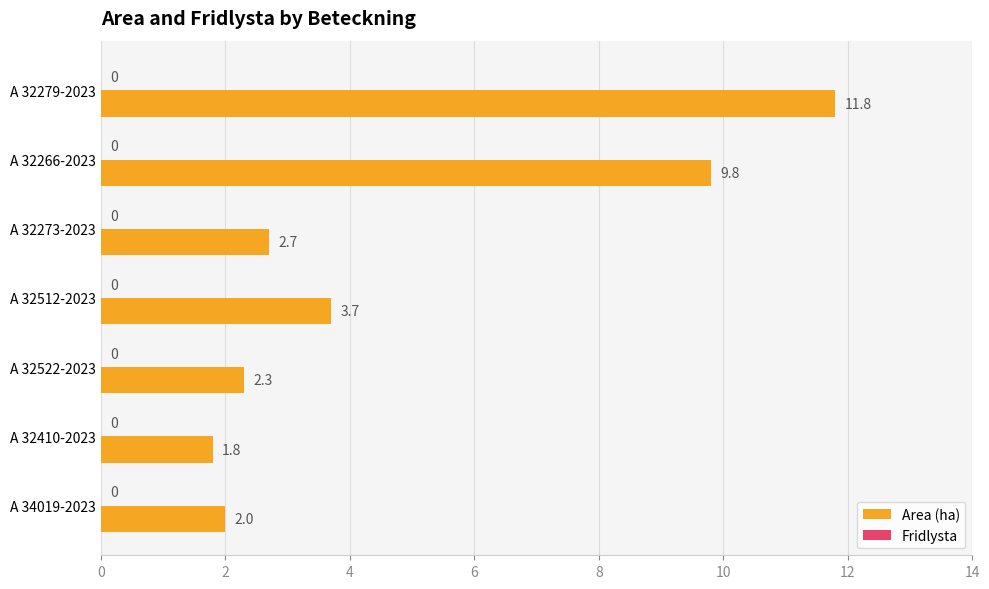

Which has a higher value, A 34019-2023 or A 32273-2023?

A 32273-2023